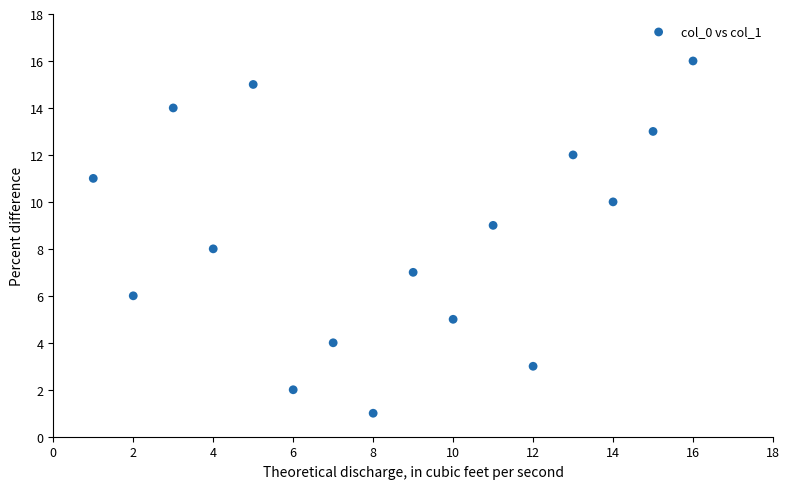

What is the range of Y values (max minus min)?

15